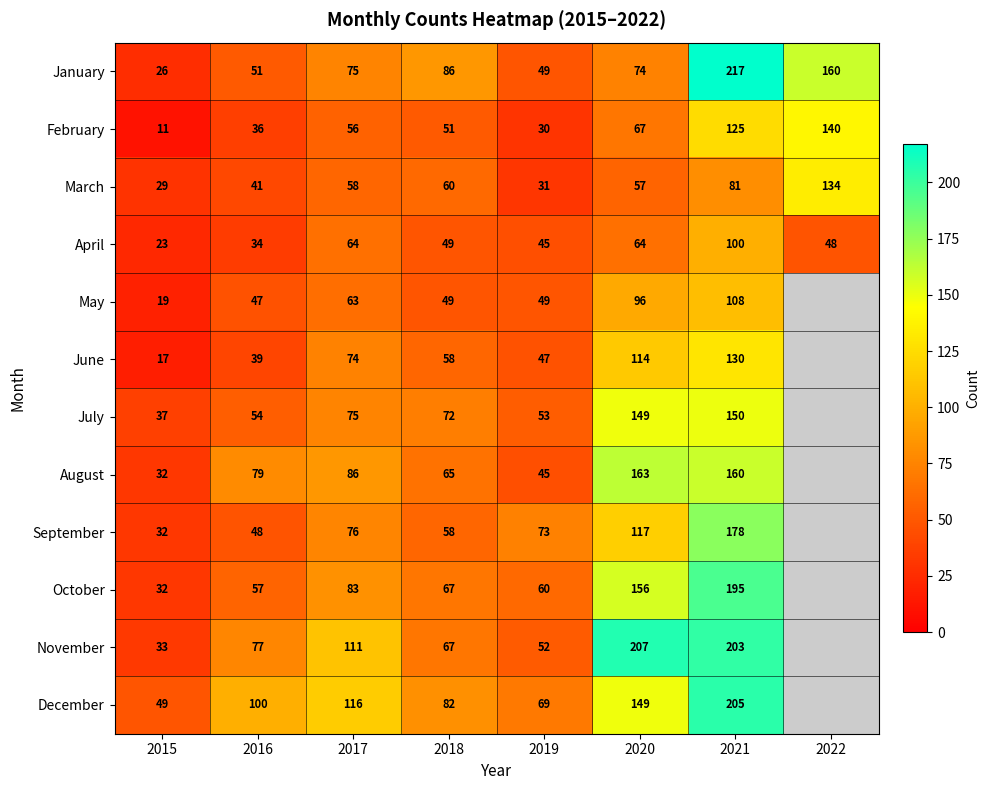

Is the value of August at 2018 greater than the value of July at 2016?

Yes